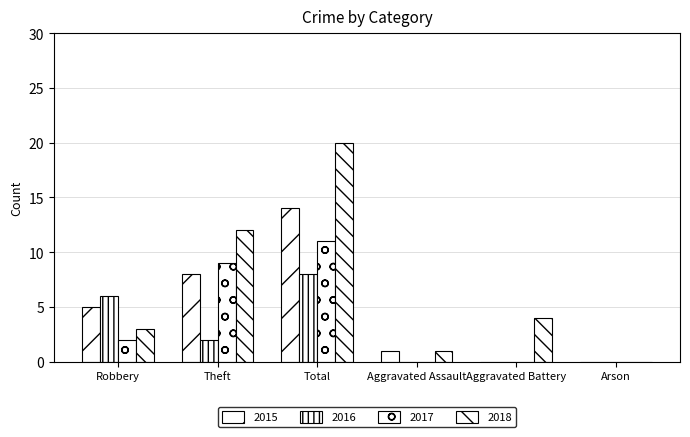

What is the difference between the maximum and minimum values in the 2015 series?

14